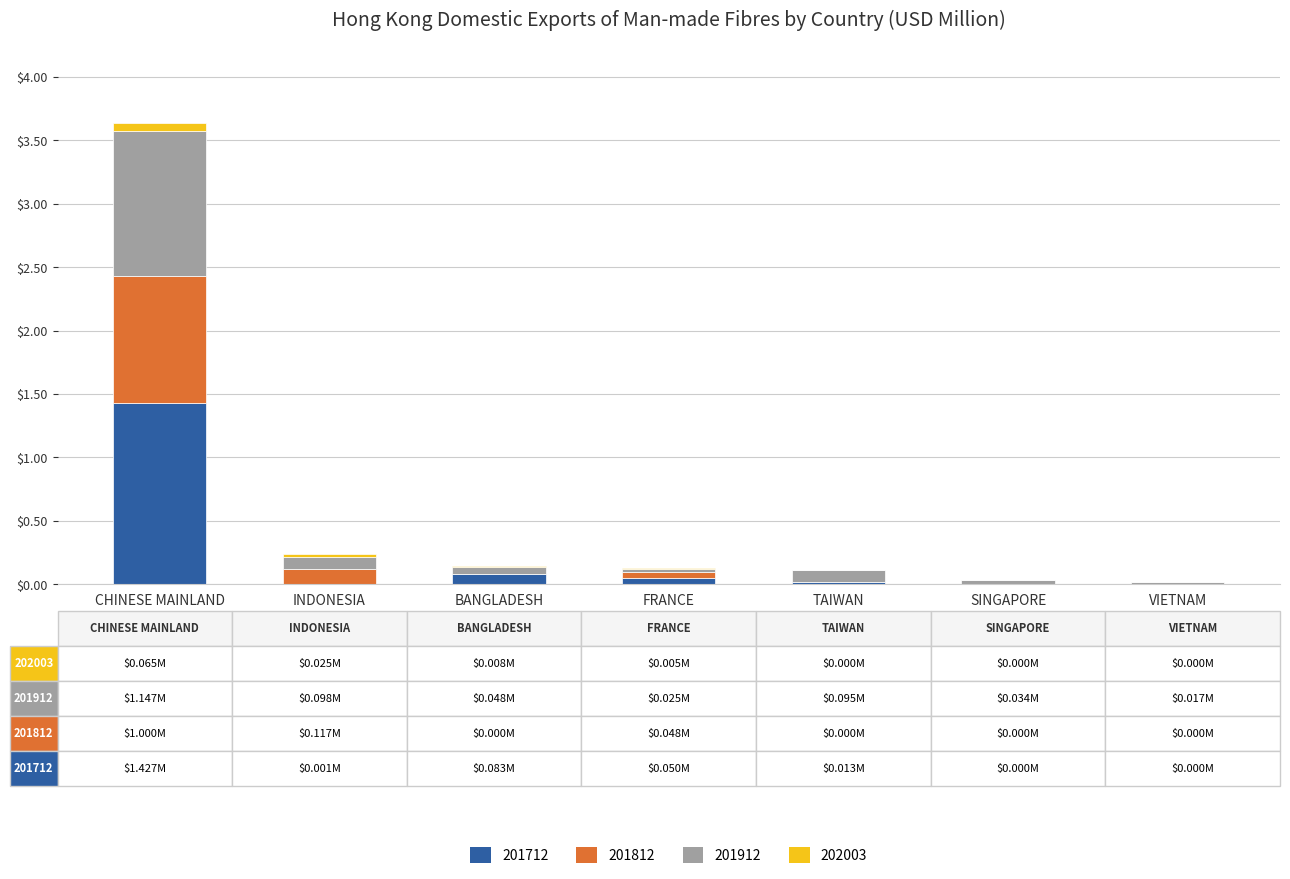

At which category is the sum across all series the highest?

CHINESE MAINLAND